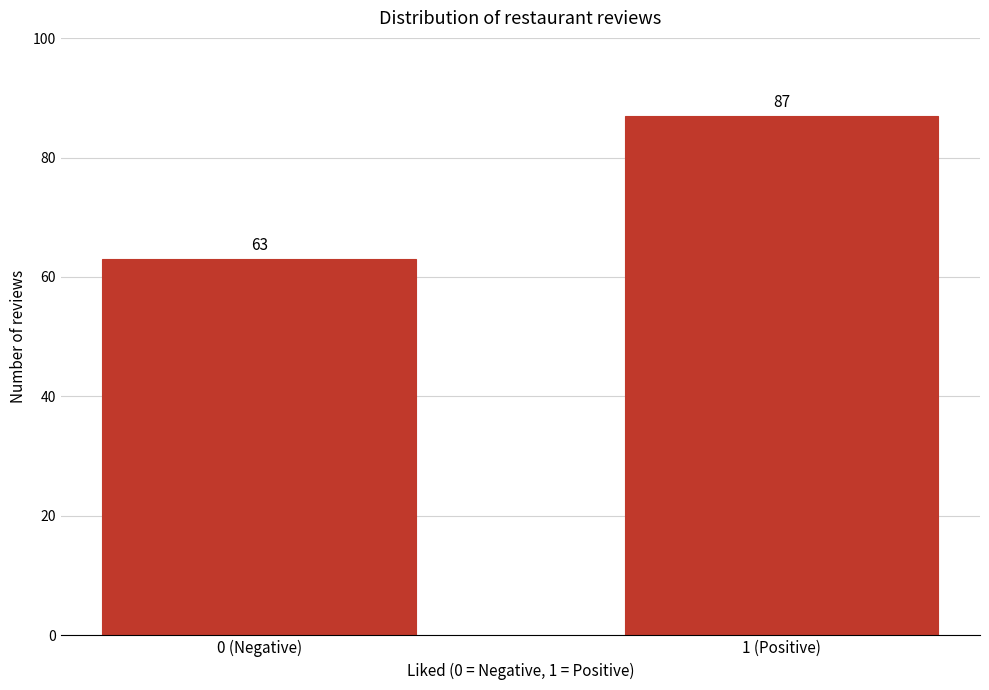

Reading right to left, extract all data points from this chart.

1 (Positive)=87	0 (Negative)=63